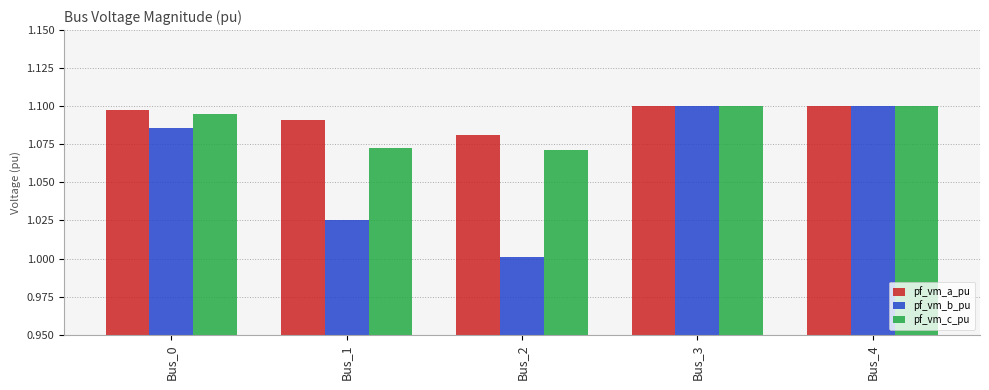

Is the value of pf_vm_c_pu at Bus_0 greater than the value of pf_vm_a_pu at Bus_3?

No